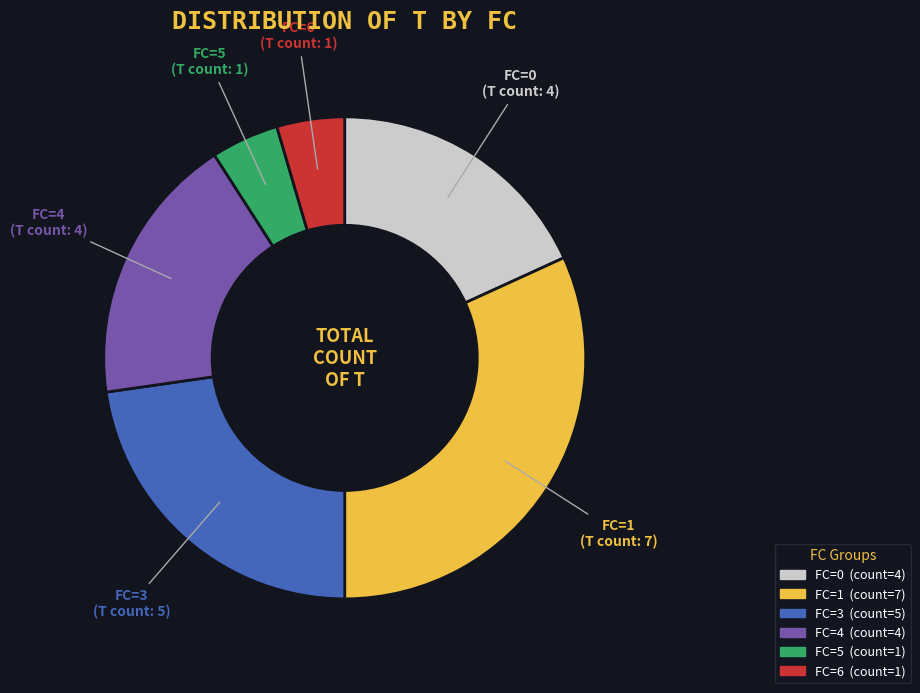

What is the largest slice in the pie chart?

FC=1